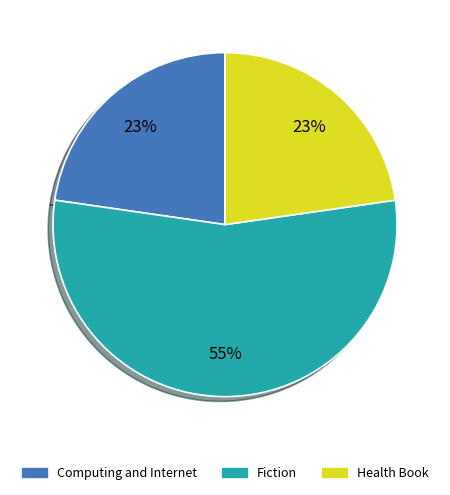

To the nearest percent, what is the difference between the Computing and Internet and Fiction slice percentages?

32%